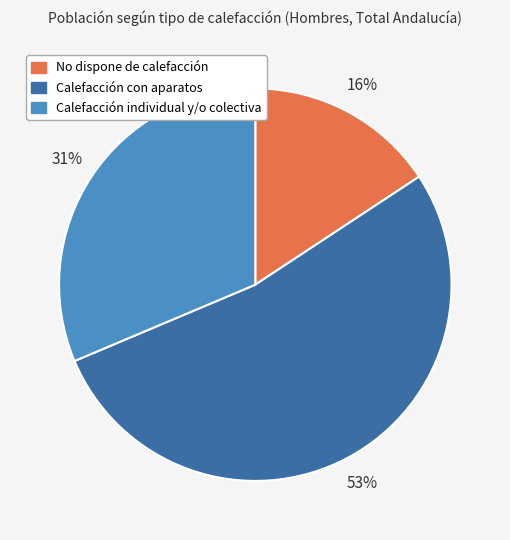

Which category accounts for the majority?

Calefacción con aparatos